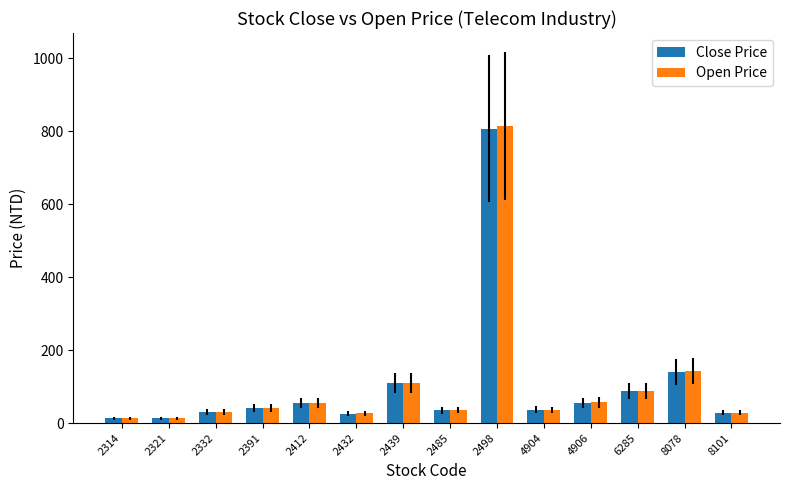

Which category has the highest value across all series?

2498